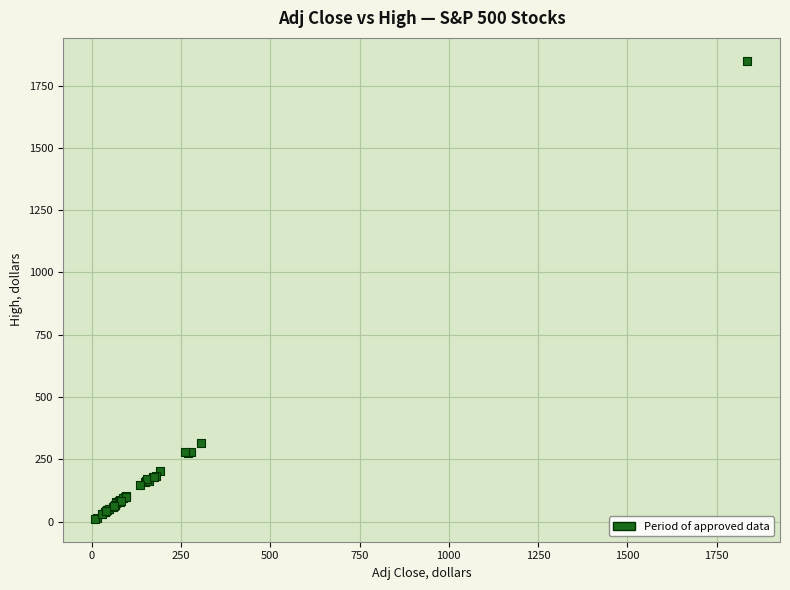

What Y value in the scatter plot is closest to 930?

317.3